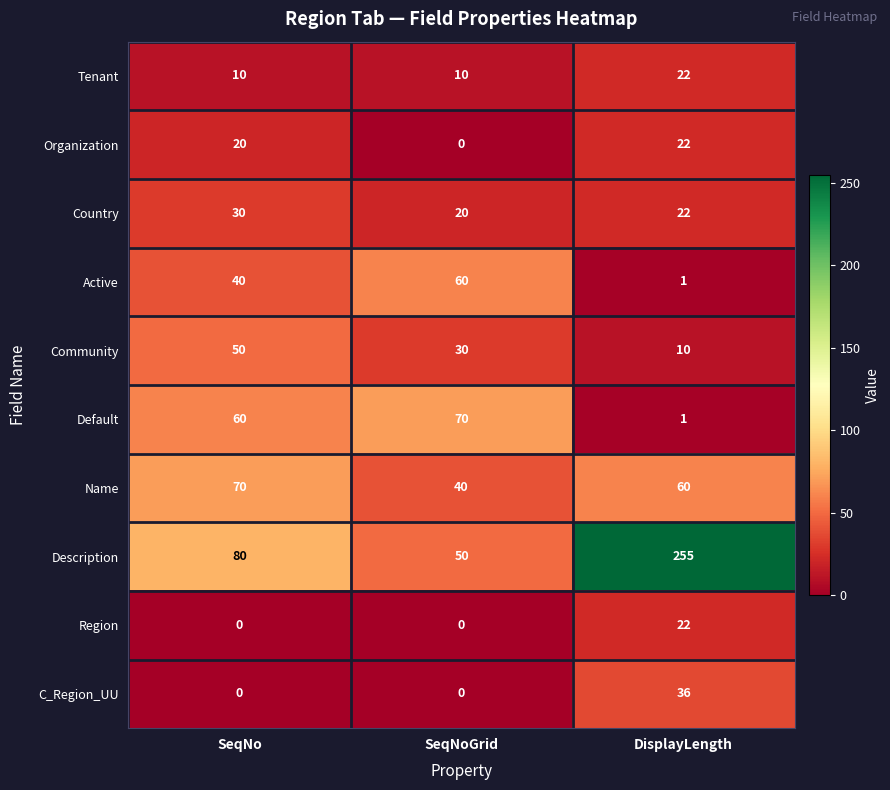

What is the spread (max minus min) of values at DisplayLength?

254